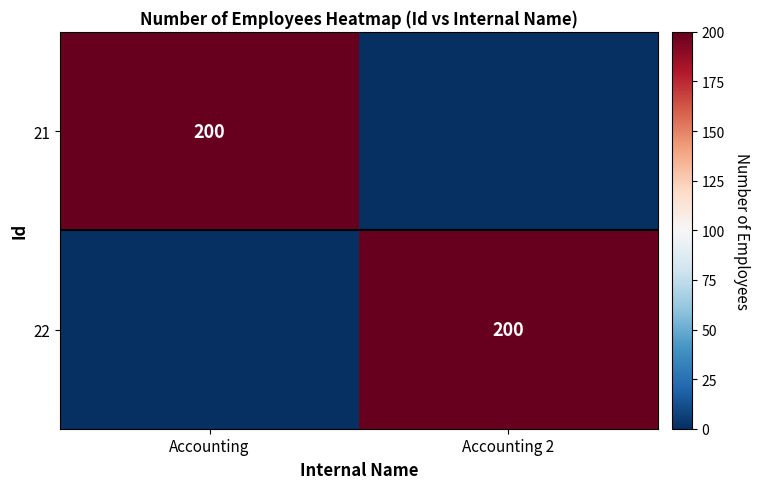

Is it true that 21 equals 66 at Accounting?

False